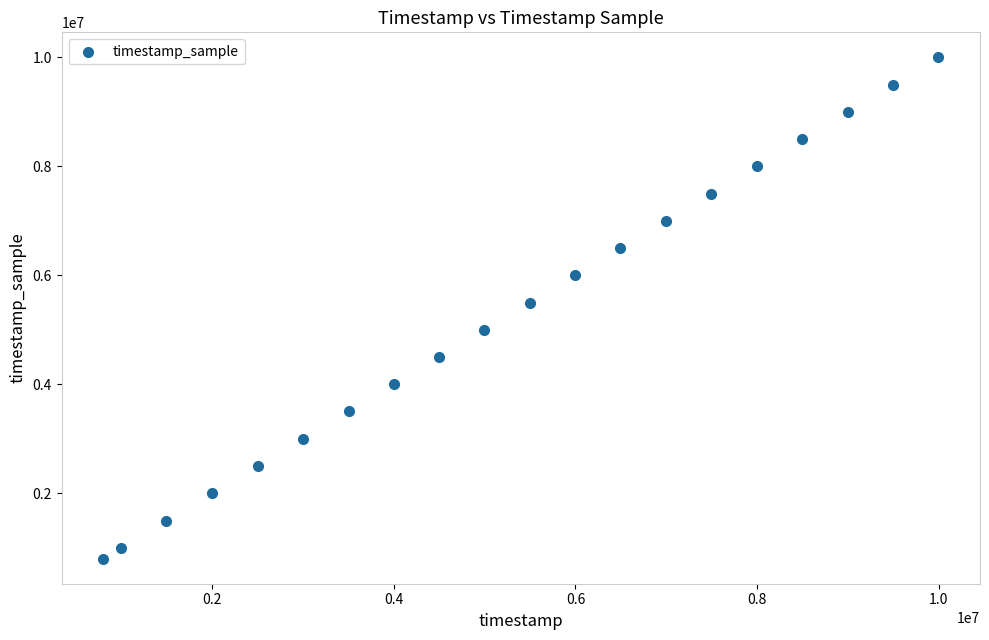

What is the range of Y values (max minus min)?

9196000